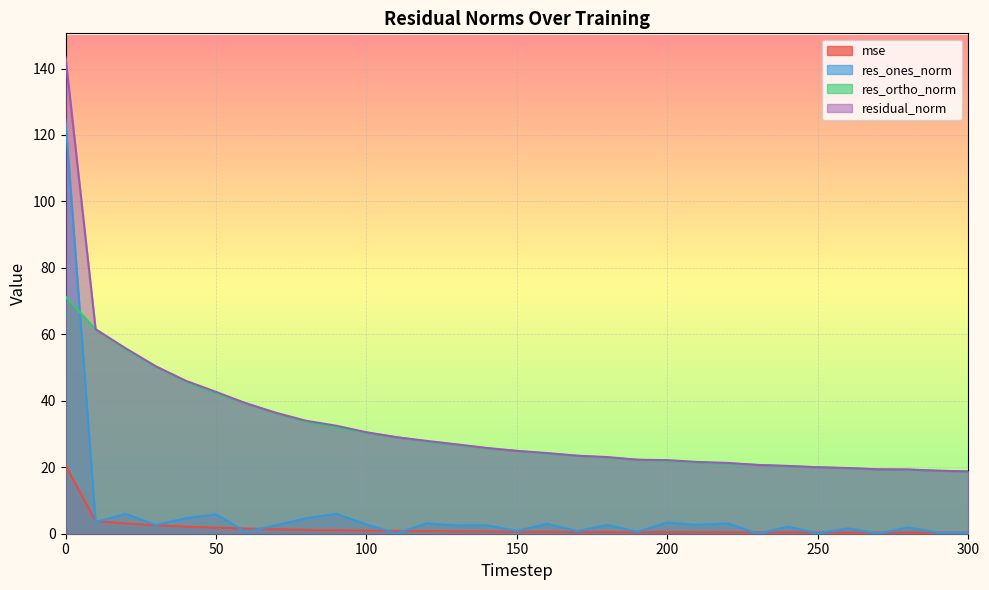

Which series has the largest range (max minus min)?

residual_norm